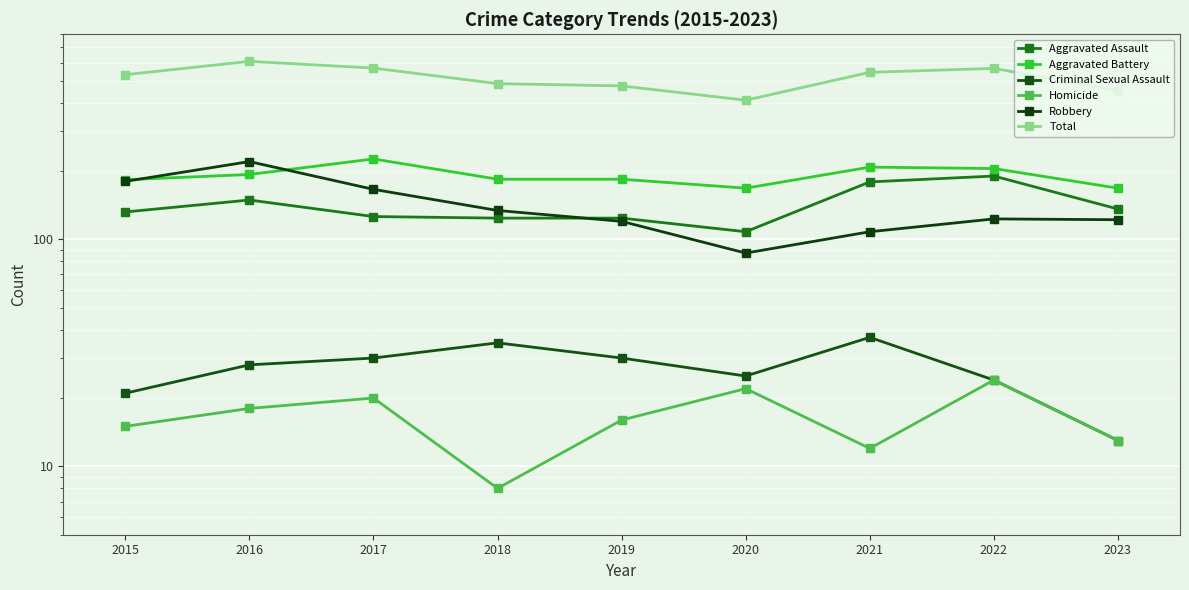

The value of Total at 2023 is 677. True or false?

False